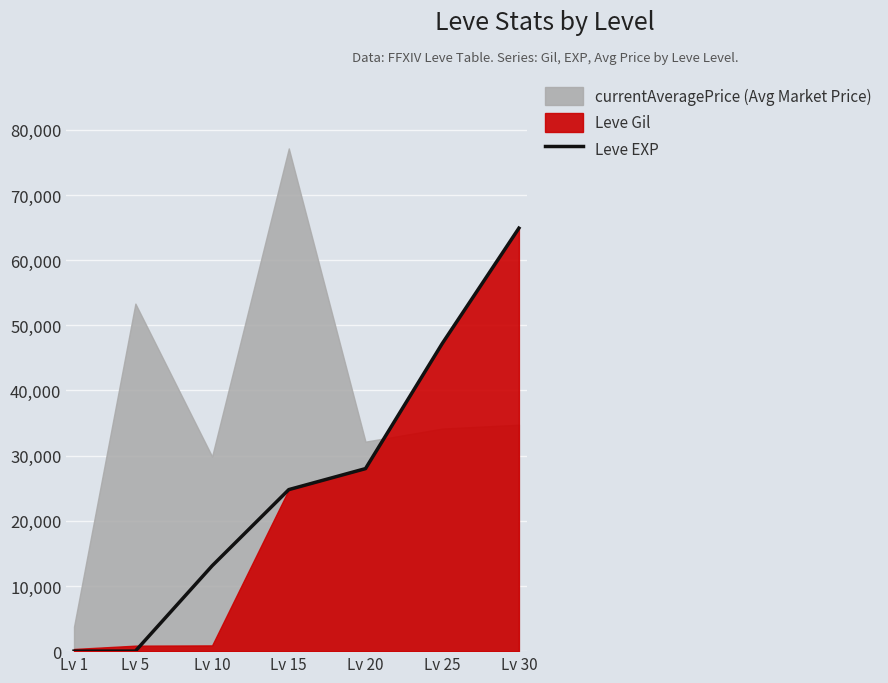

The chart shows a value of 13090 at Lv 10. True or false?

True